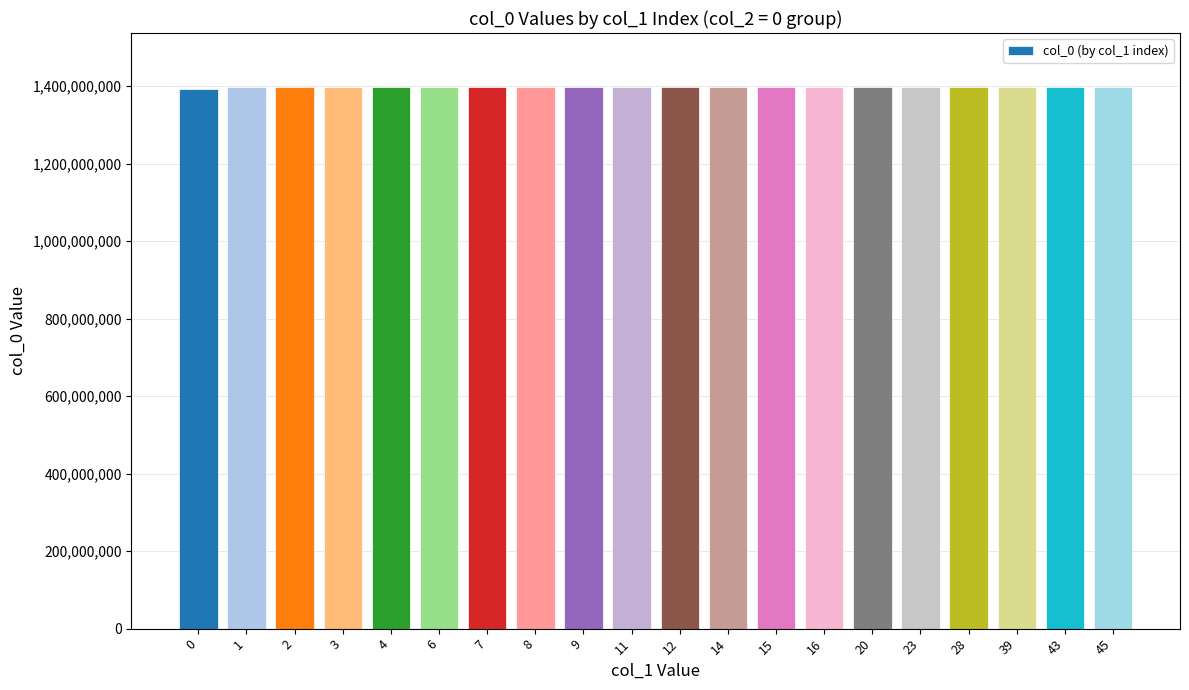

Approximately how many times larger is the value at 11 compared to 23?

1.0